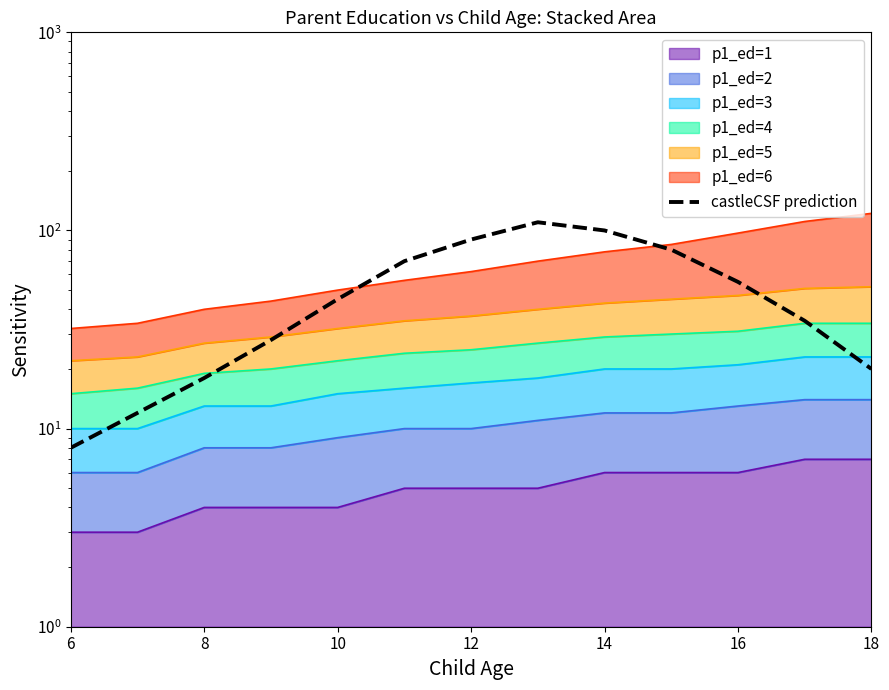

The chart shows a value of 15 at 16. True or false?

False